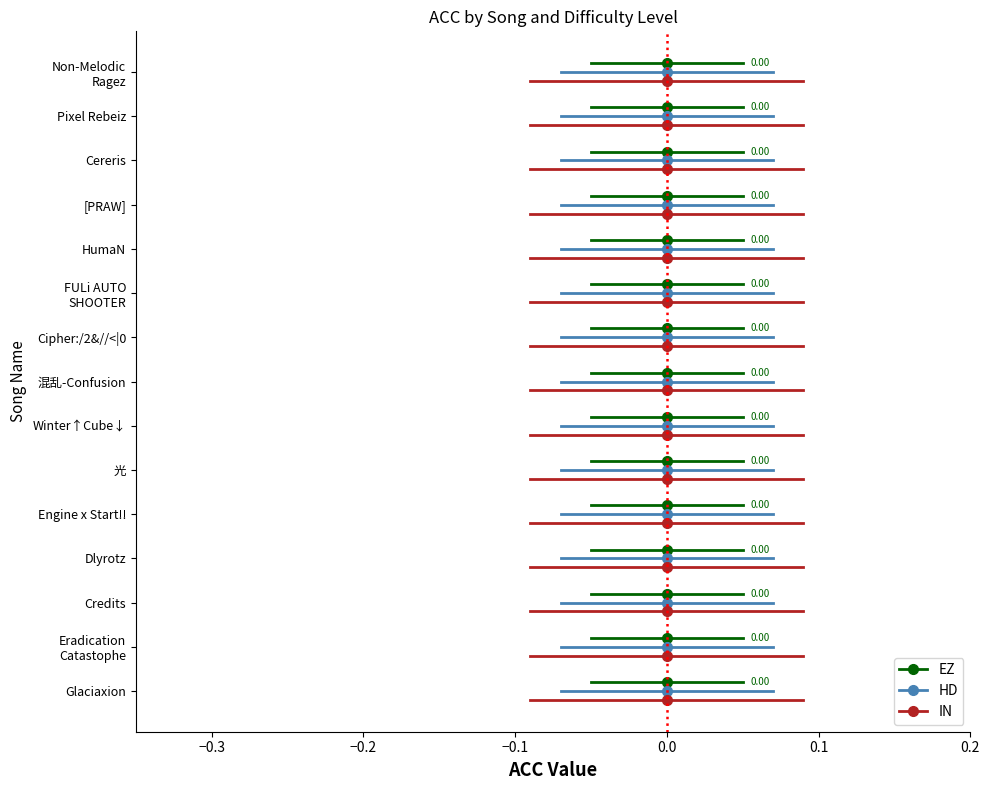

Rank the series at −0.3 from highest to lowest value.

EZ, HD, IN